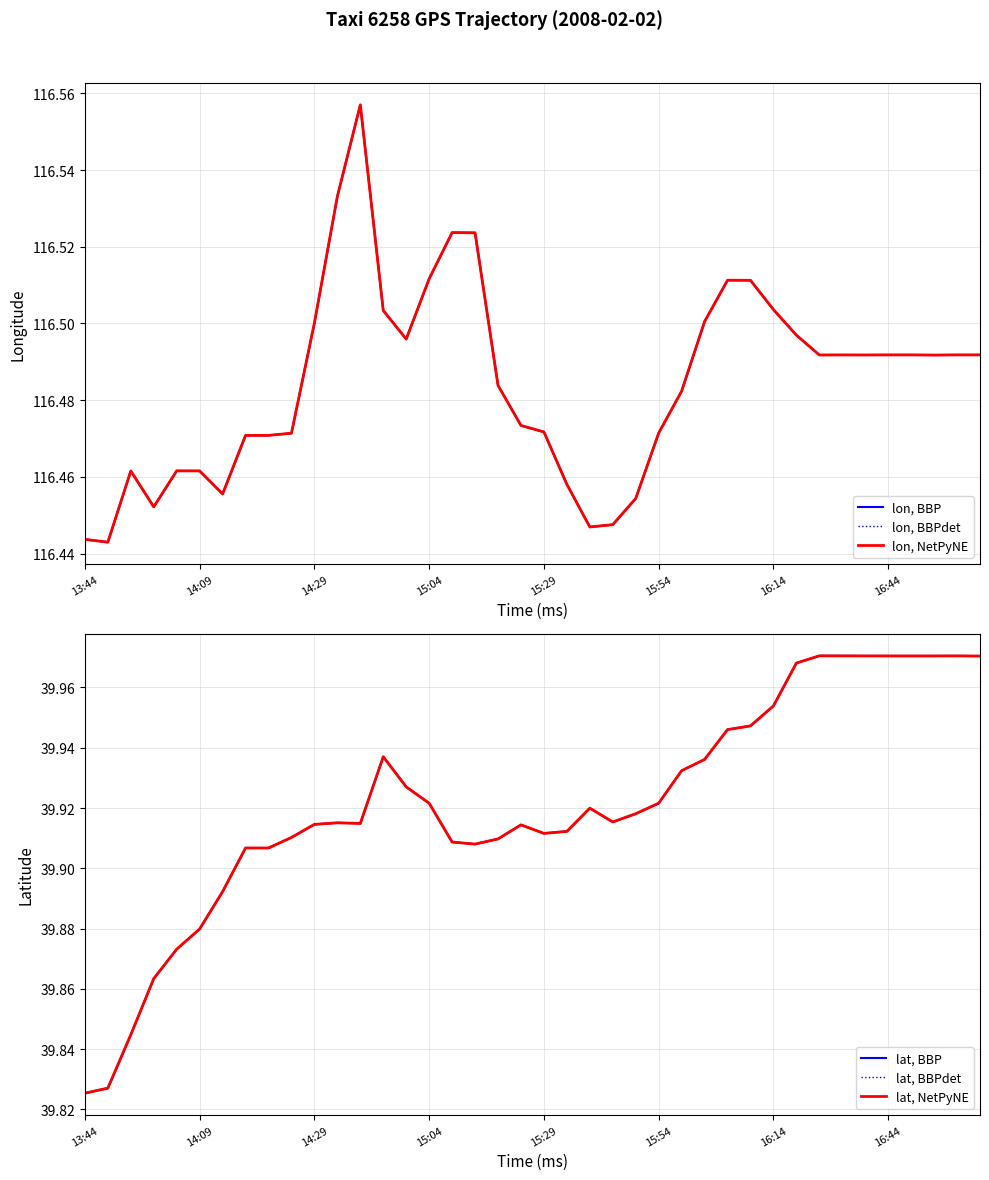

Reading left to right, transcribe all the data shown in this chart.

lon, BBP: 116.4	116.4	116.5	116.5	116.5	116.5	116.5	116.5	116.5	116.5	116.5	116.5	116.6	116.5	116.5	116.5	116.5	116.5	116.5	116.5	116.5	116.5	116.4	116.4	116.5	116.5	116.5	116.5	116.5	116.5	116.5	116.5	116.5	116.5	116.5	116.5	116.5	116.5	116.5	116.5
lon, BBPdet: 116.4	116.4	116.5	116.5	116.5	116.5	116.5	116.5	116.5	116.5	116.5	116.5	116.6	116.5	116.5	116.5	116.5	116.5	116.5	116.5	116.5	116.5	116.4	116.4	116.5	116.5	116.5	116.5	116.5	116.5	116.5	116.5	116.5	116.5	116.5	116.5	116.5	116.5	116.5	116.5
lon, NetPyNE: 116.4	116.4	116.5	116.5	116.5	116.5	116.5	116.5	116.5	116.5	116.5	116.5	116.6	116.5	116.5	116.5	116.5	116.5	116.5	116.5	116.5	116.5	116.4	116.4	116.5	116.5	116.5	116.5	116.5	116.5	116.5	116.5	116.5	116.5	116.5	116.5	116.5	116.5	116.5	116.5
lat, BBP: 39.8	39.8	39.8	39.9	39.9	39.9	39.9	39.9	39.9	39.9	39.9	39.9	39.9	39.9	39.9	39.9	39.9	39.9	39.9	39.9	39.9	39.9	39.9	39.9	39.9	39.9	39.9	39.9	39.9	39.9	40.0	40.0	40.0	40.0	40.0	40.0	40.0	40.0	40.0	40.0
lat, BBPdet: 39.8	39.8	39.8	39.9	39.9	39.9	39.9	39.9	39.9	39.9	39.9	39.9	39.9	39.9	39.9	39.9	39.9	39.9	39.9	39.9	39.9	39.9	39.9	39.9	39.9	39.9	39.9	39.9	39.9	39.9	40.0	40.0	40.0	40.0	40.0	40.0	40.0	40.0	40.0	40.0
lat, NetPyNE: 39.8	39.8	39.8	39.9	39.9	39.9	39.9	39.9	39.9	39.9	39.9	39.9	39.9	39.9	39.9	39.9	39.9	39.9	39.9	39.9	39.9	39.9	39.9	39.9	39.9	39.9	39.9	39.9	39.9	39.9	40.0	40.0	40.0	40.0	40.0	40.0	40.0	40.0	40.0	40.0